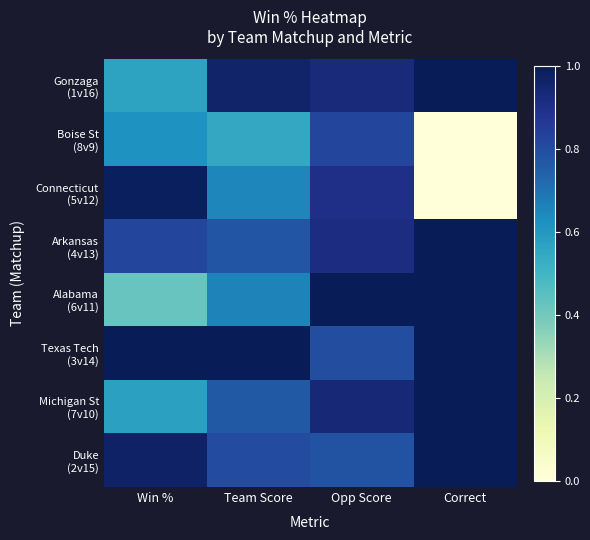

List the series in order of their peak value, lowest first.

Boise St (8v9), Connecticut (5v12), Gonzaga (1v16), Arkansas (4v13), Alabama (6v11), Texas Tech (3v14), Michigan St (7v10), Duke (2v15)